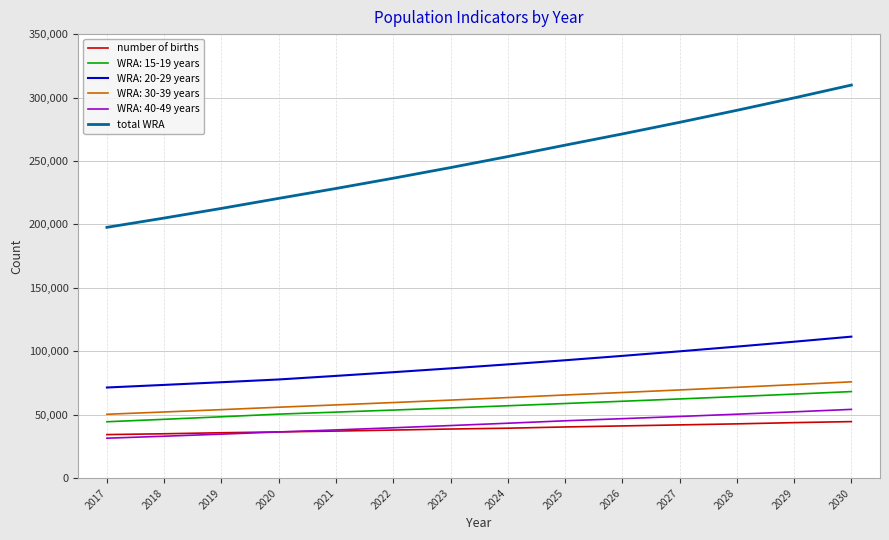

What is the difference between the second highest and second lowest values in the total WRA series?

94707.1